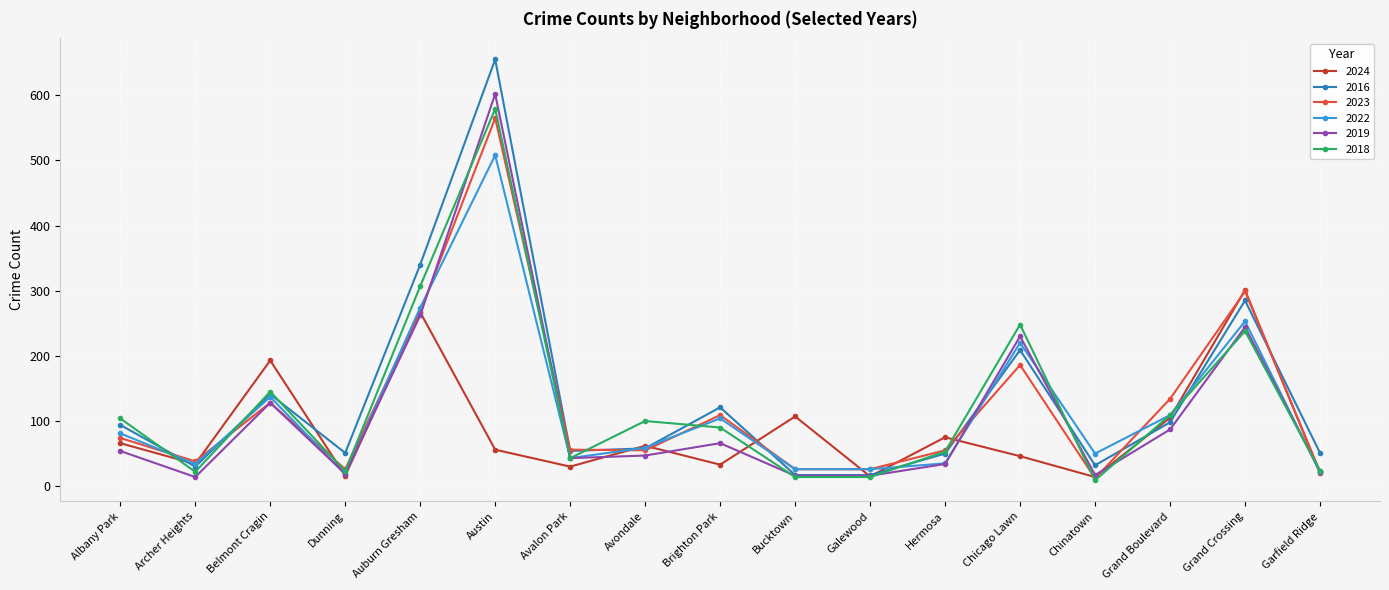

The 2019 series shows 262 at Auburn Gresham. True or false?

True